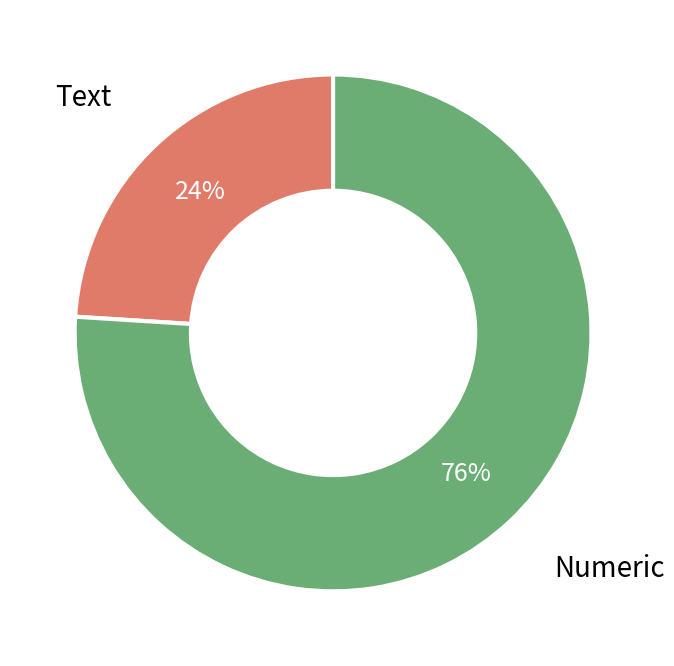

Count the number of slices in the pie.

2